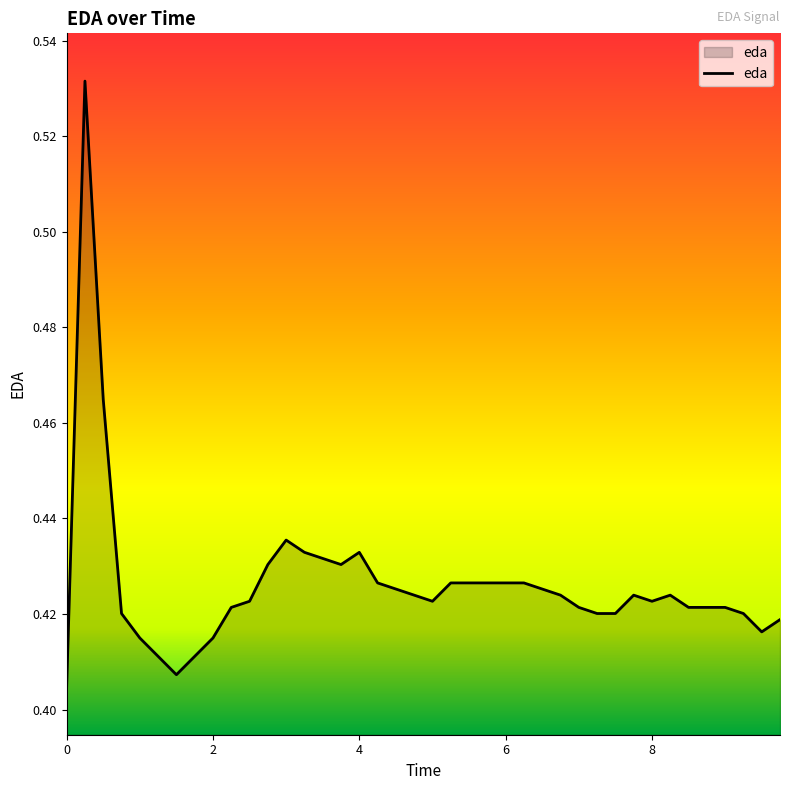

How many lines are shown in the chart?

1